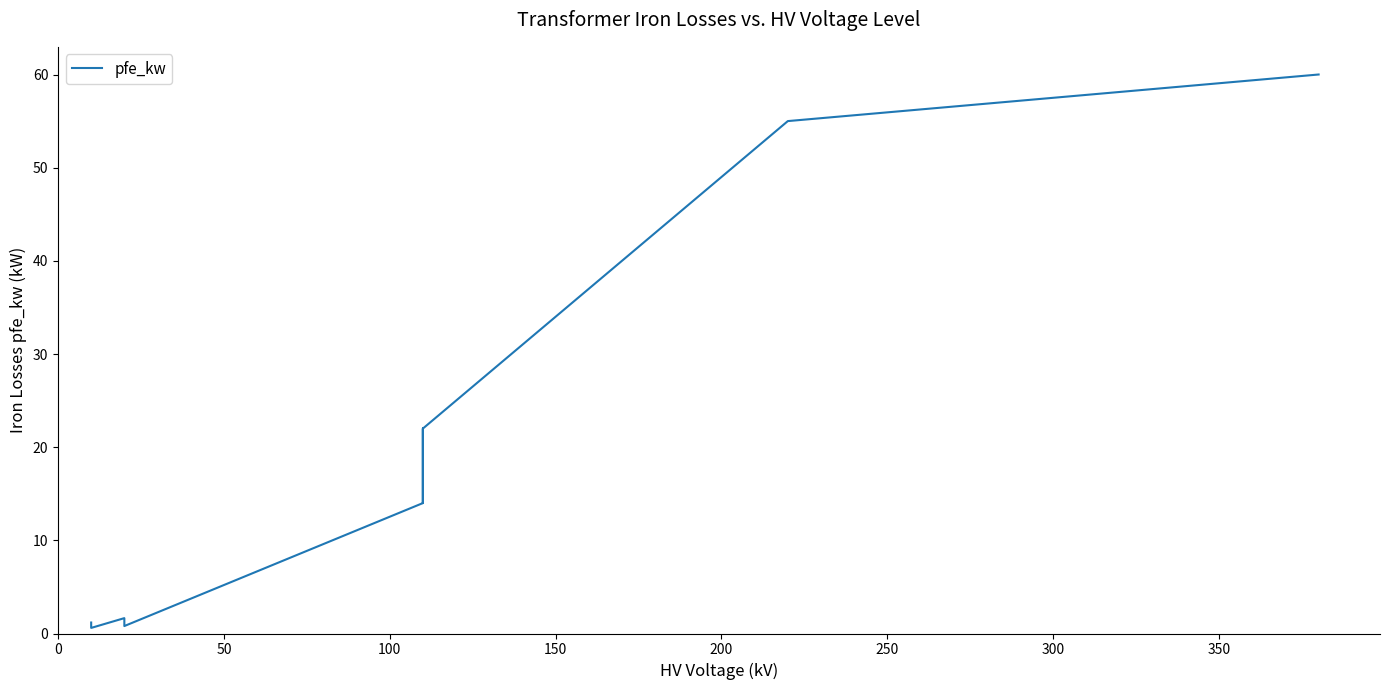

What is the difference between the maximum and minimum values?

59.4